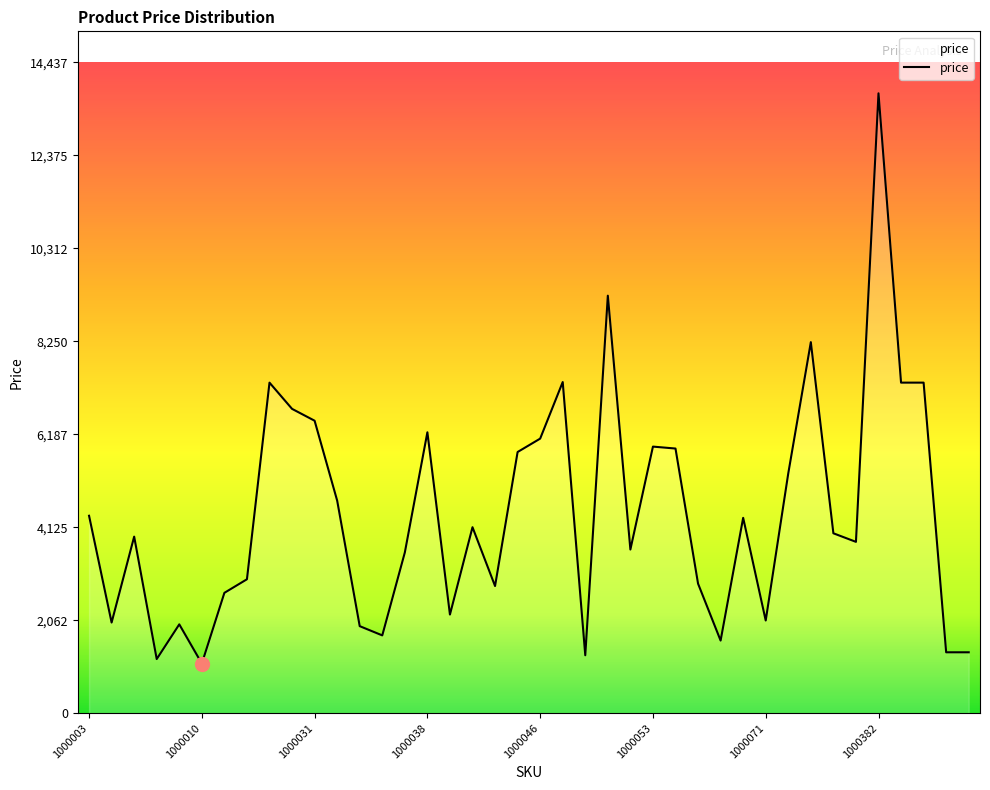

What is the minimum value shown in the chart?

1101